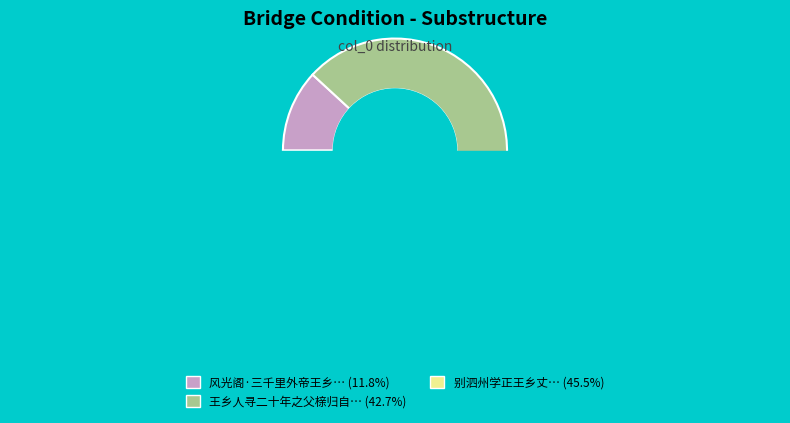

To the nearest percent, what percentage of the pie is 别泗州学正王乡丈?

45%